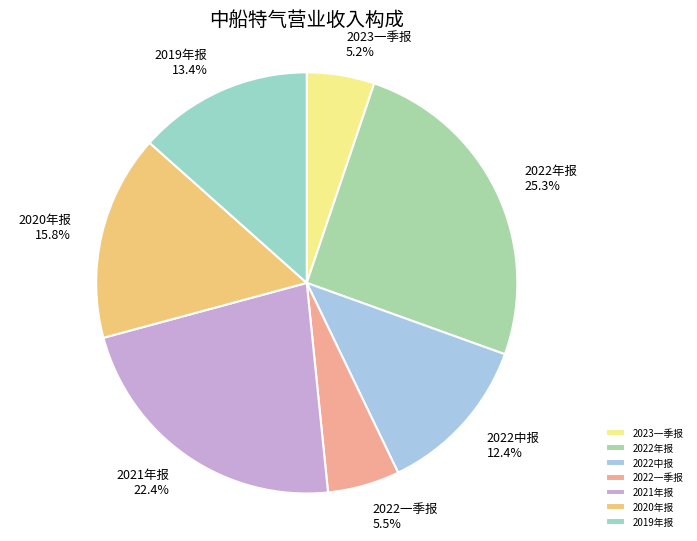

What percentage do 2022年报 and 2022一季报 together represent?

30.8%